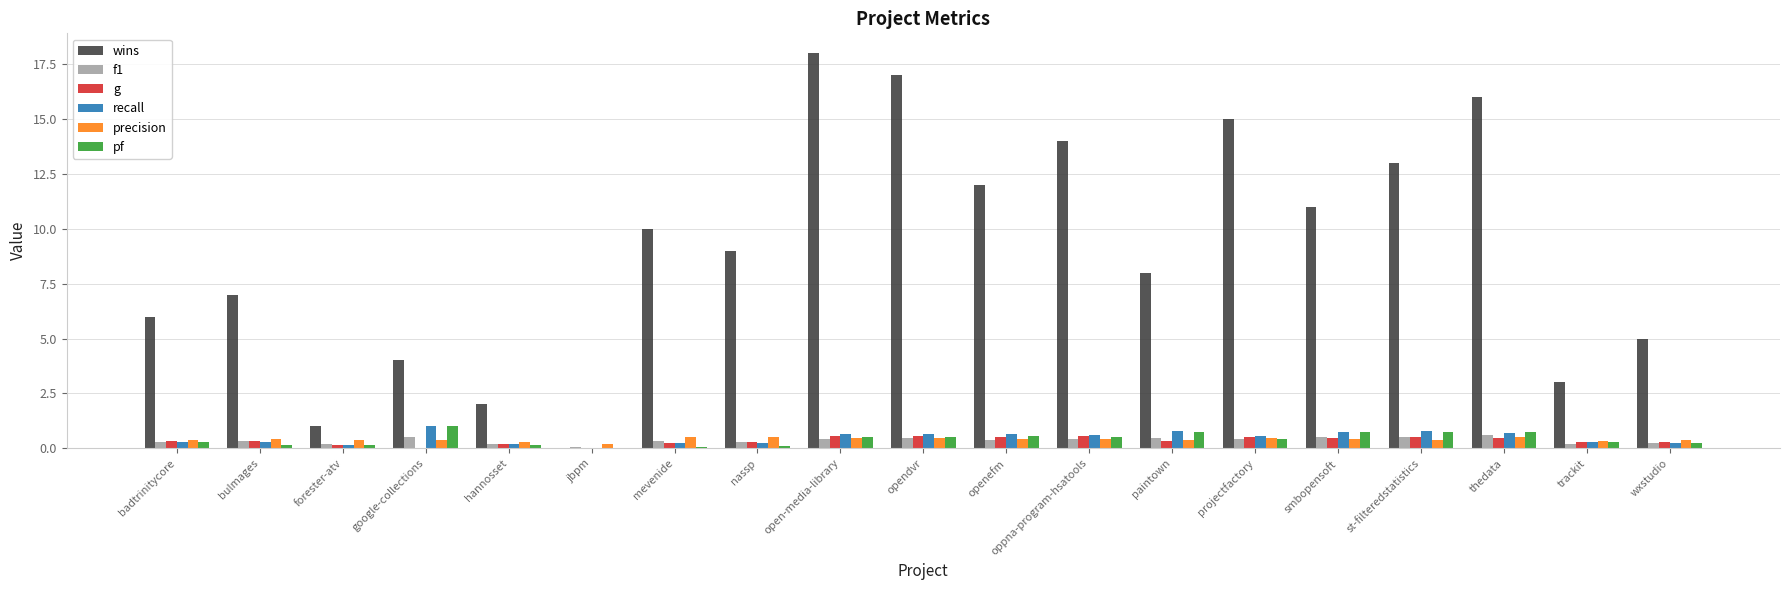

Between hannosset and jbpm, which series saw the biggest shift?

wins